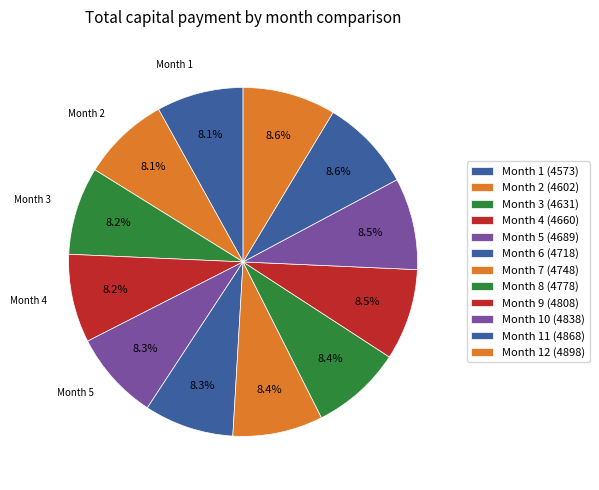

Count the number of slices in the pie.

12